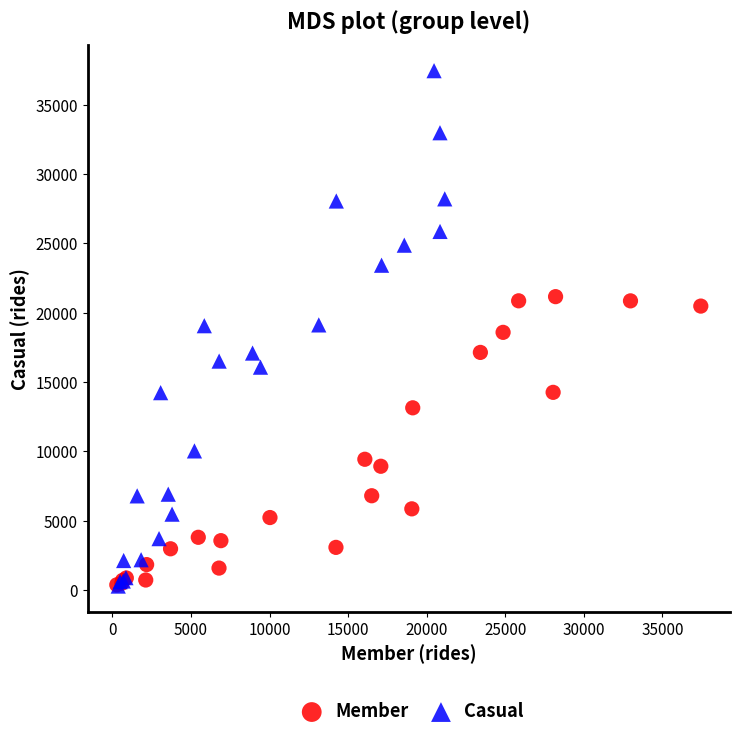

Which series contains the highest Y value?

Casual